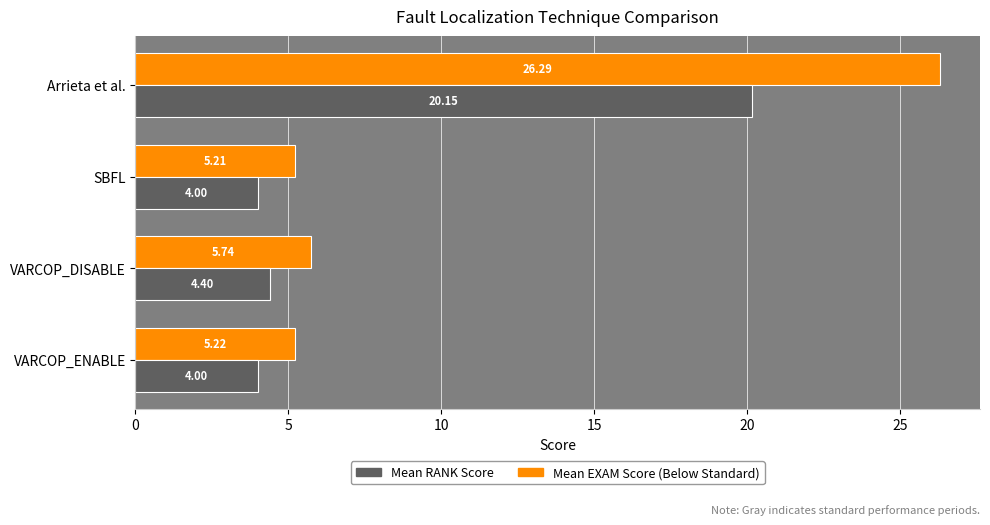

What is the spread (max minus min) of values at VARCOP_DISABLE?

1.3